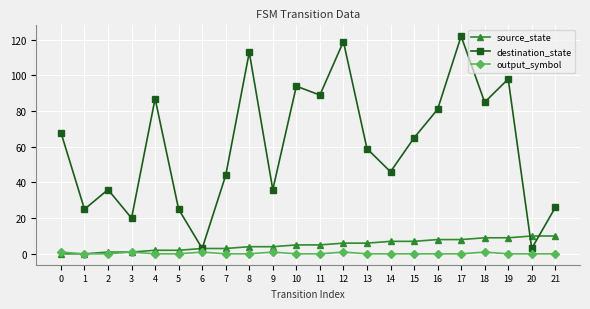

Which series has the widest spread of values?

destination_state